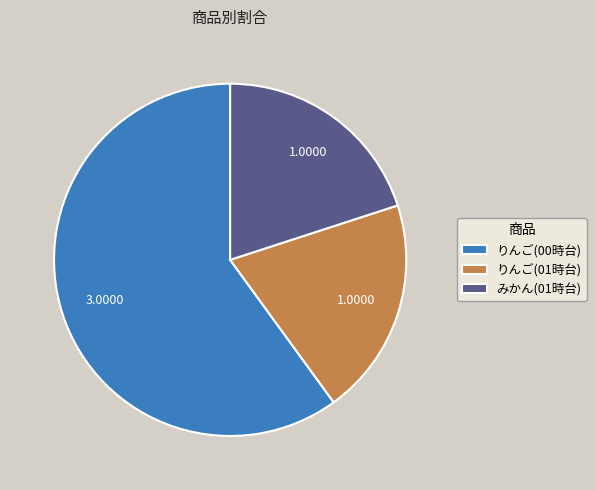

Count the number of slices in the pie.

3